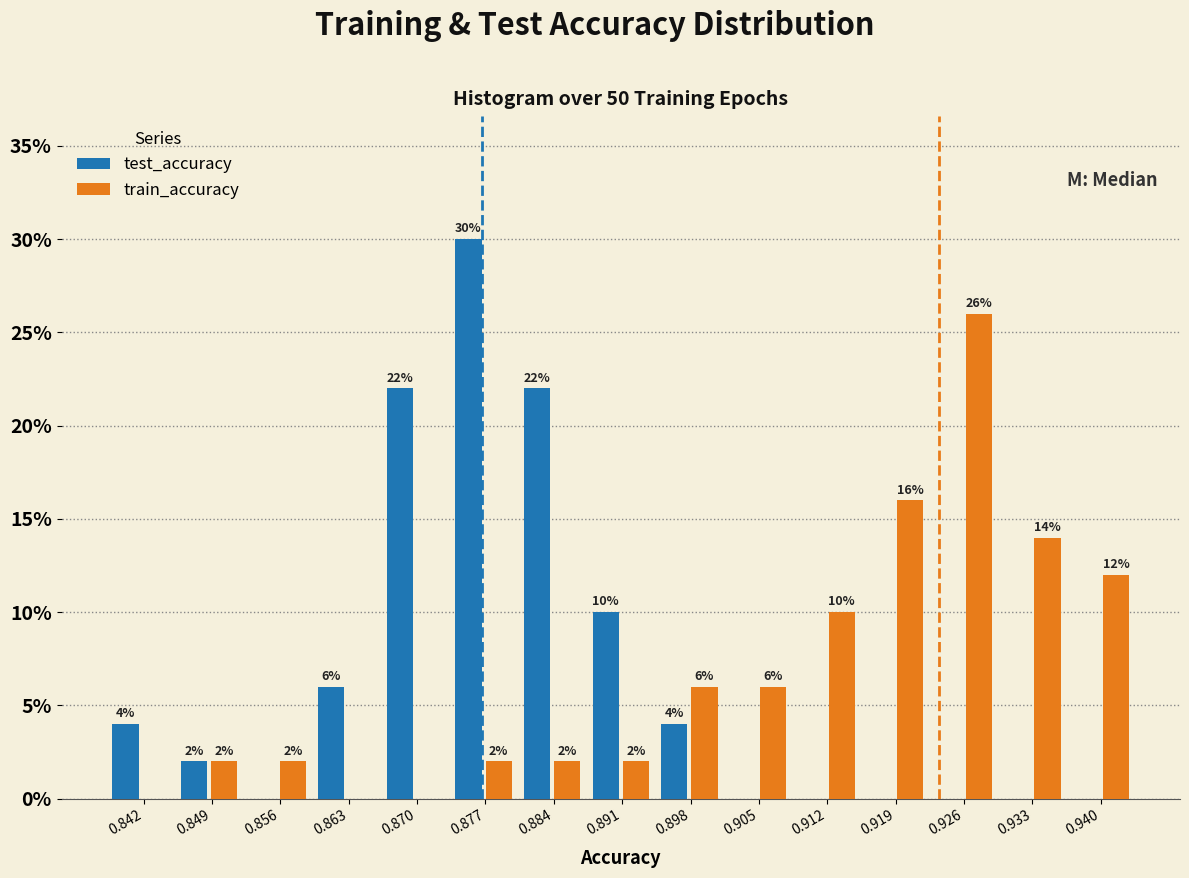

In the test_accuracy series, which range on the x-axis has the tallest bar?

0.873 to 0.880